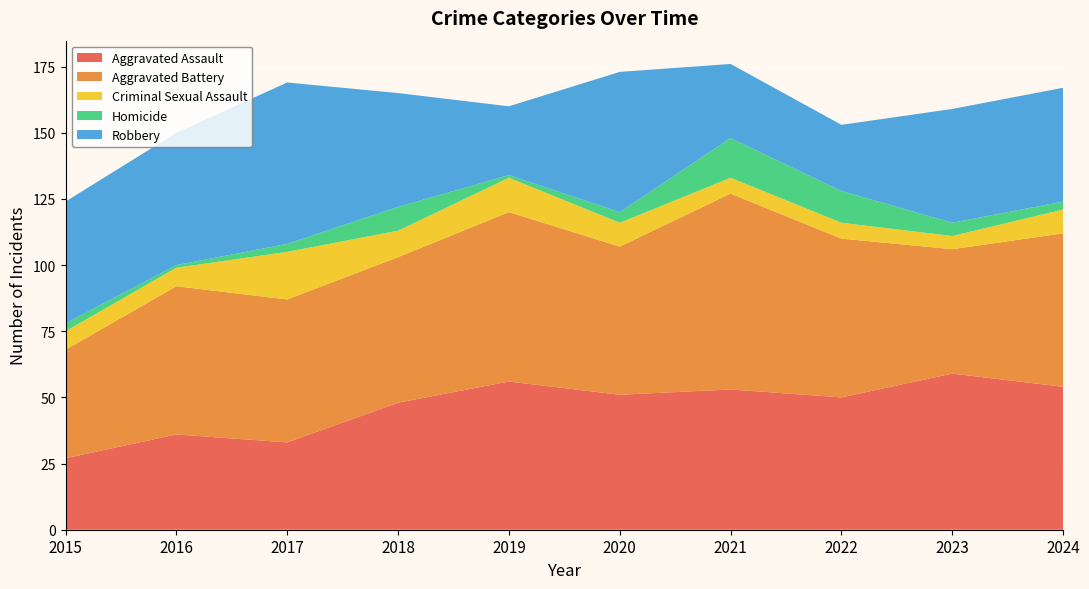

Reading left to right, transcribe all the data shown in this chart.

Aggravated Assault: 2015=27	2016=36	2017=33	2018=48	2019=56	2020=51	2021=53	2022=50	2023=59	2024=54
Aggravated Battery: 2015=41	2016=56	2017=54	2018=55	2019=64	2020=56	2021=74	2022=60	2023=47	2024=58
Criminal Sexual Assault: 2015=7	2016=7	2017=18	2018=10	2019=13	2020=9	2021=6	2022=6	2023=5	2024=9
Homicide: 2015=3	2016=1	2017=3	2018=9	2019=1	2020=4	2021=15	2022=12	2023=5	2024=3
Robbery: 2015=46	2016=50	2017=61	2018=43	2019=26	2020=53	2021=28	2022=25	2023=43	2024=43